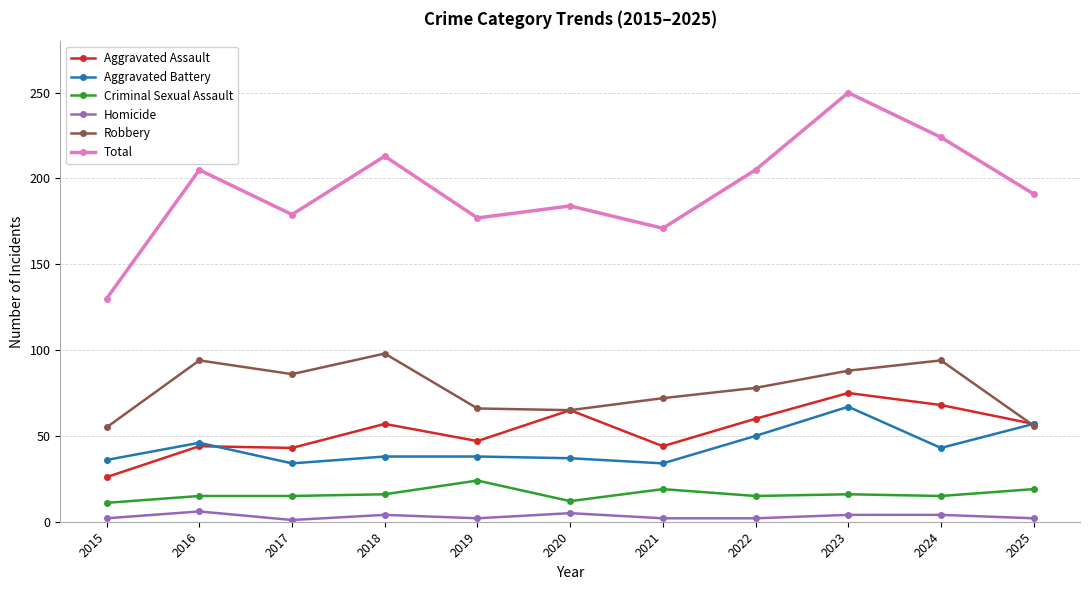

What is the difference between the highest and lowest values at 2023?

246